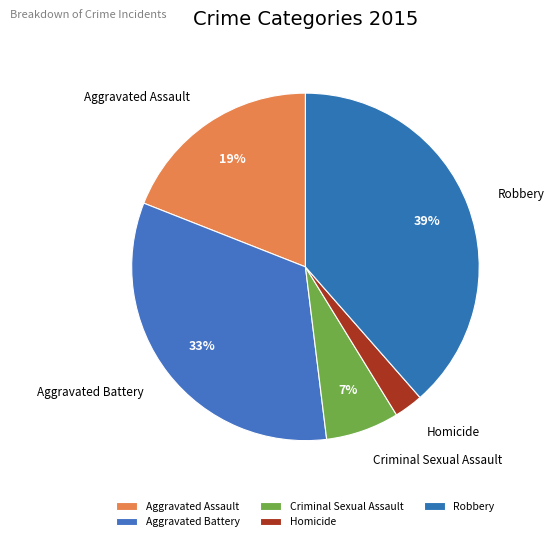

What is the largest slice in the pie chart?

Robbery